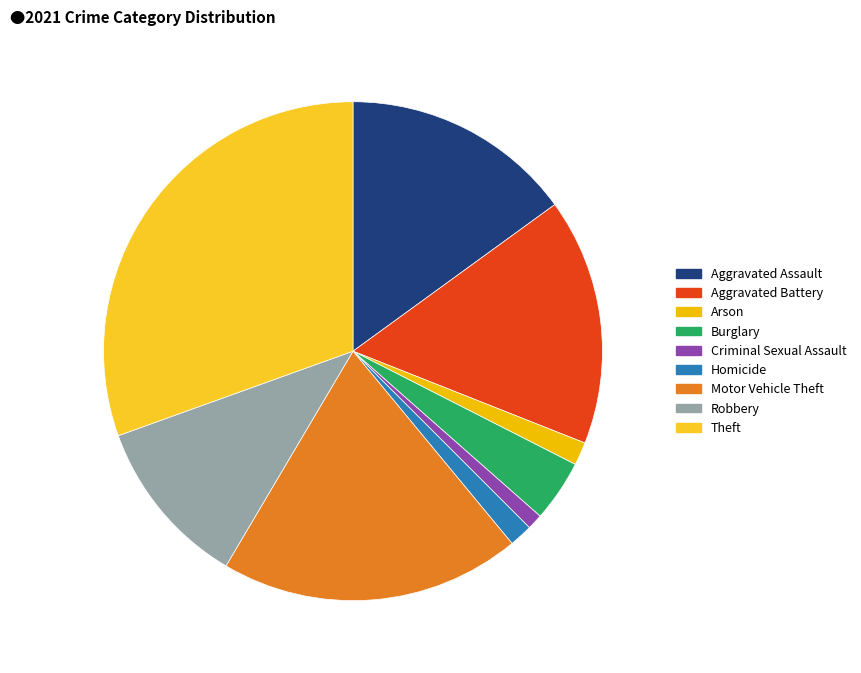

Approximately how many times larger is the value at Theft compared to Homicide?

20.3